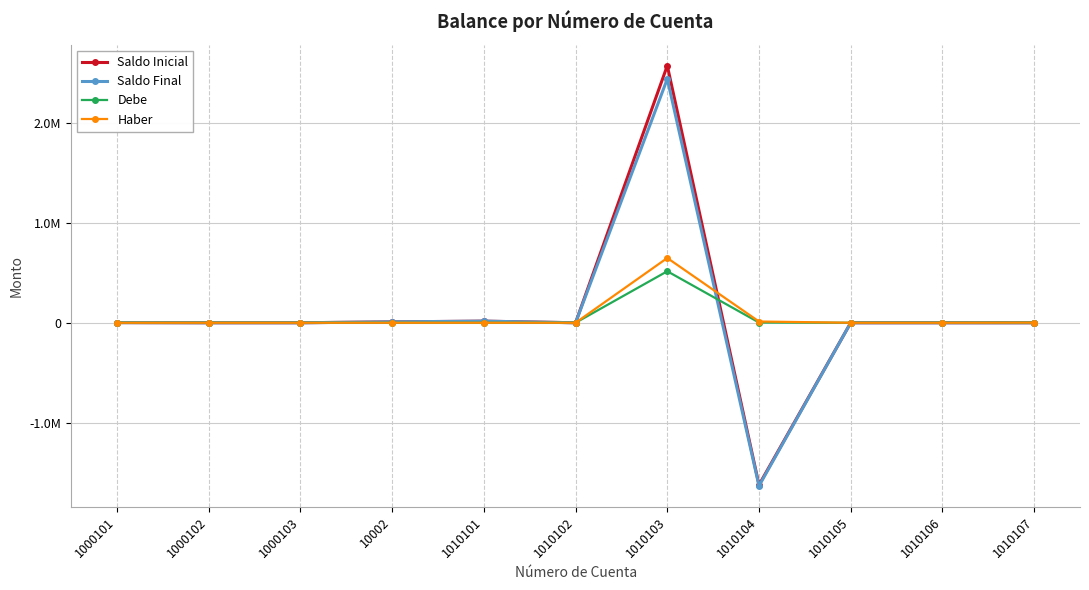

Reading right to left, transcribe all the data shown in this chart.

Saldo Inicial: 0.0	0.0	0.0	-1621820.8	2572168.2	0.0	16120.9	9000.1	0.0	0.0	1500.0
Saldo Final: 0.0	0.0	0.0	-1631821.1	2439465.5	0.0	16120.9	9000.1	0.0	0.0	1500.0
Debe: 1439.1	0.0	0.0	2401.5	515168.8	0.0	0.0	0.0	0.0	0.0	0.0
Haber: 1439.1	0.0	0.0	12401.9	647871.4	0.0	0.0	0.0	0.0	0.0	0.0